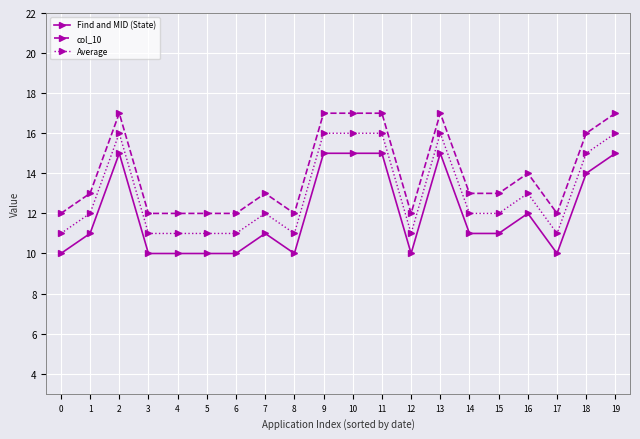

True or false: Average and col_10 intersect in this chart.

False